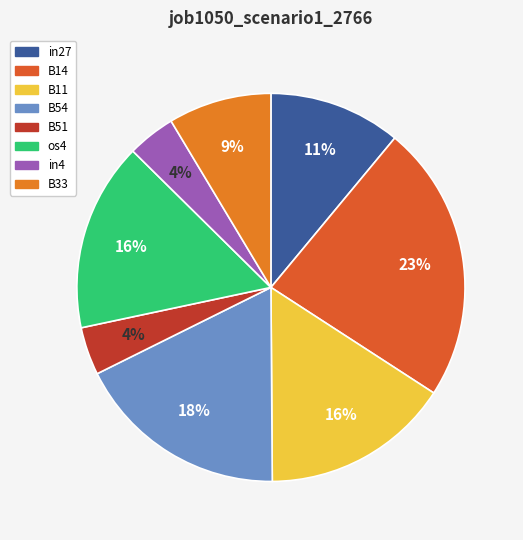

Which category has the smallest portion of the pie?

B51